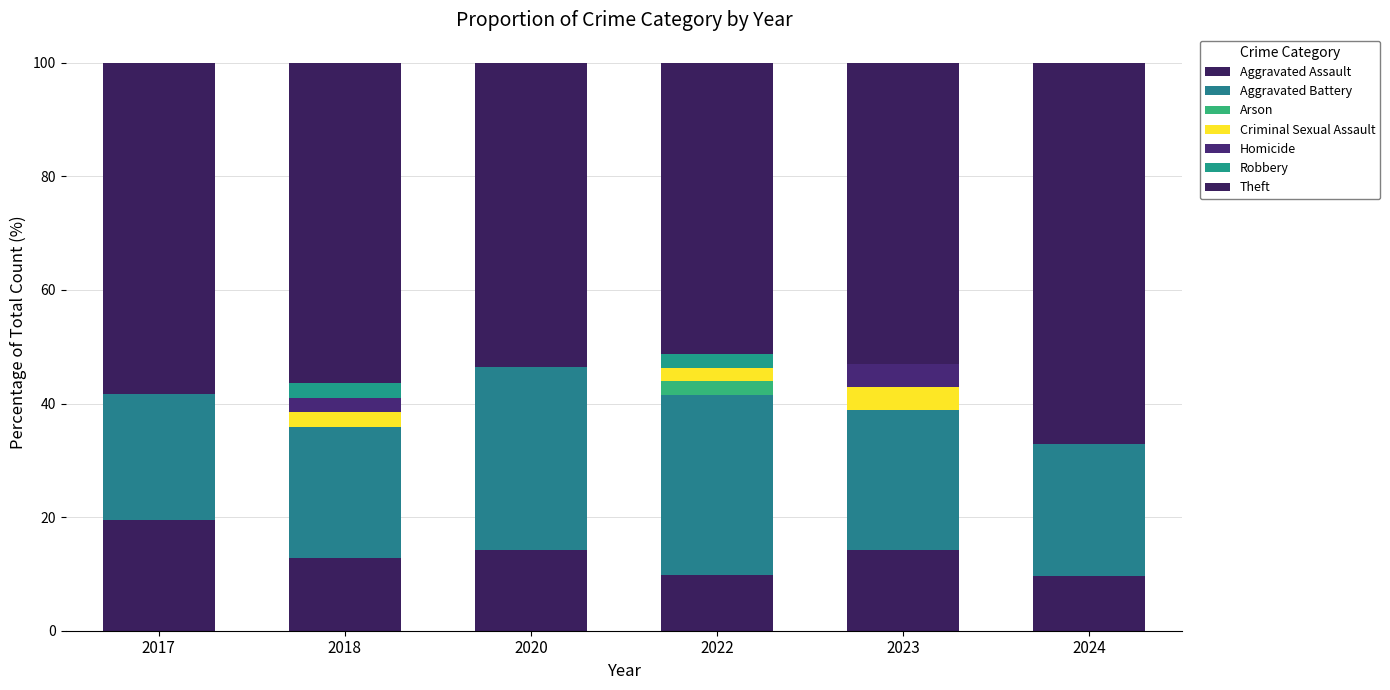

Are the bars grouped side by side (vs. stacked)?

No